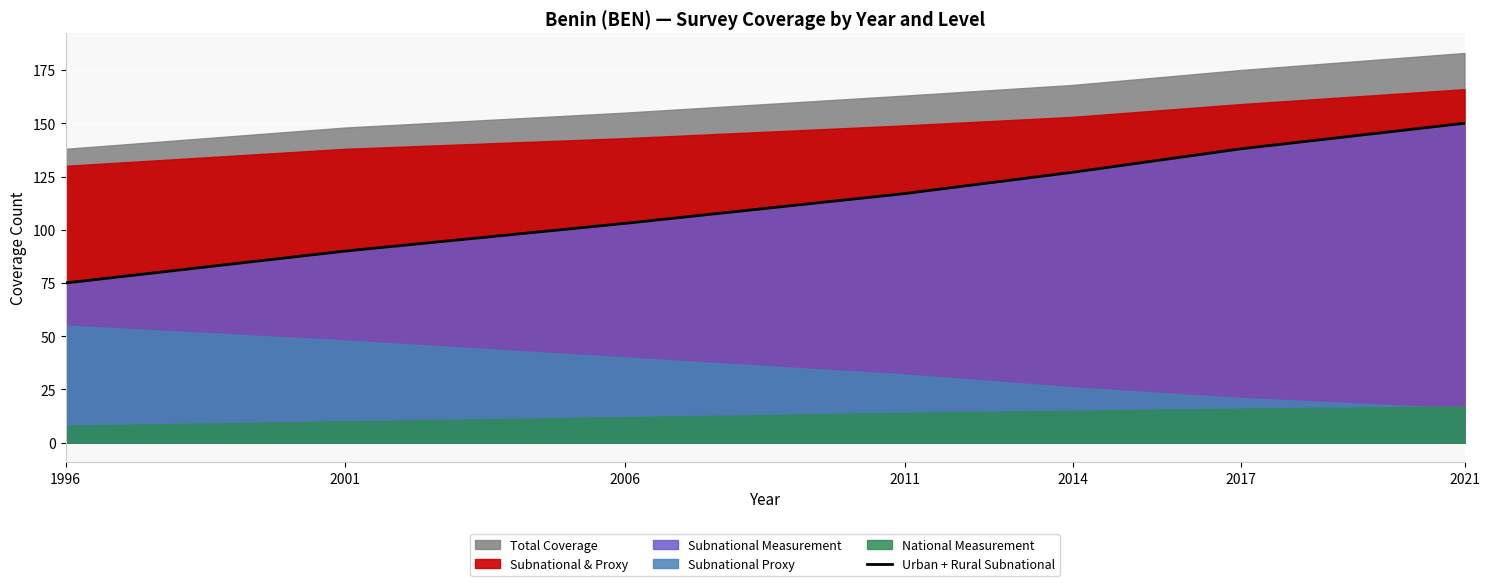

The value at 2001 is 129. True or false?

False